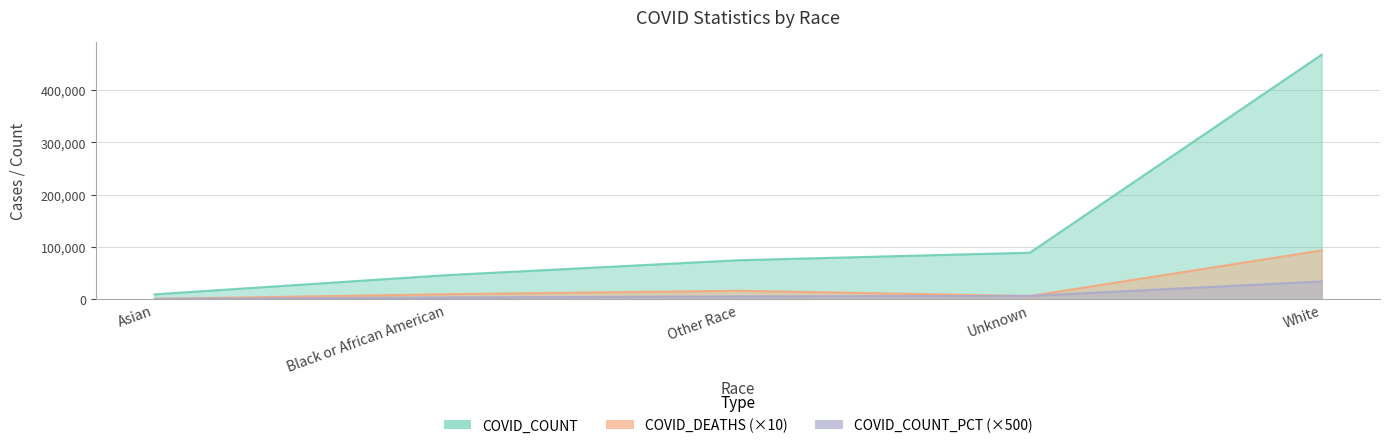

Is the value of COVID_COUNT at Asian greater than the value of COVID_TEST_PCT at Black or African American?

Yes